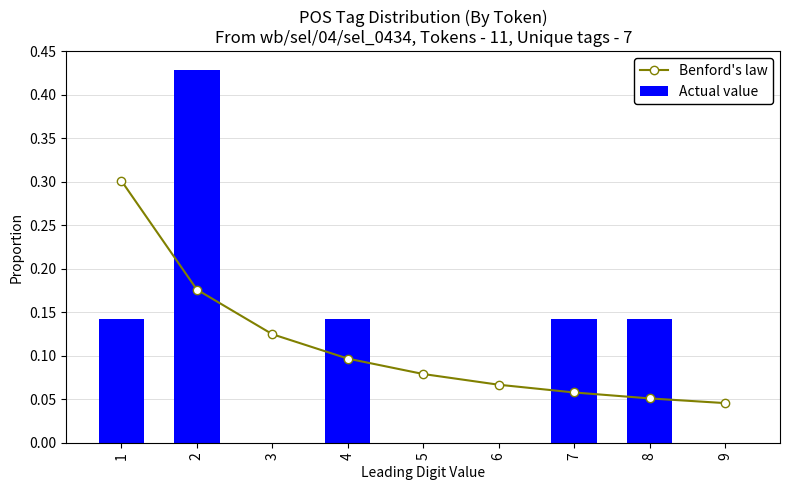

What are all the series names shown in the legend?

Benford's law, Actual value